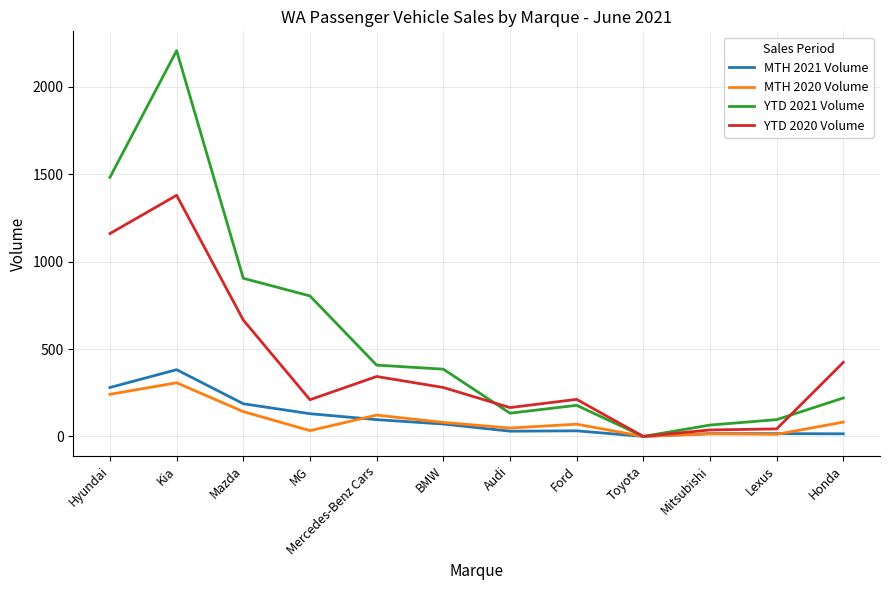

What is the sum of all YTD 2021 Volume values?

6885